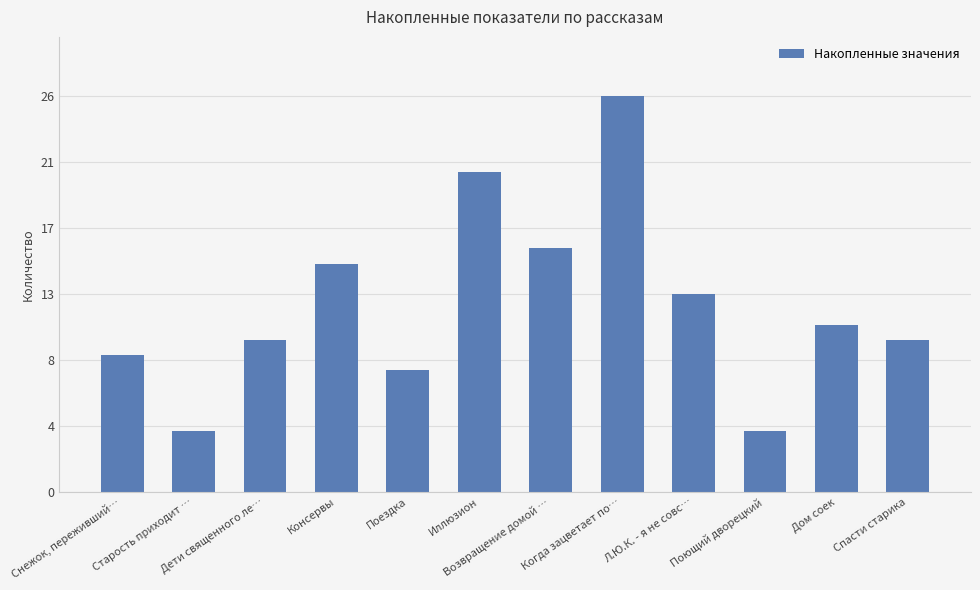

What is the label of the 4th bar from the right?

Л.Ю.К. - я не совс…